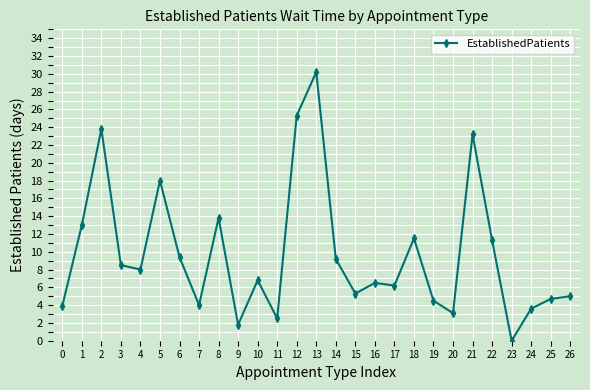

How many interior local valleys (lower than both neighbors) does the data have?

8